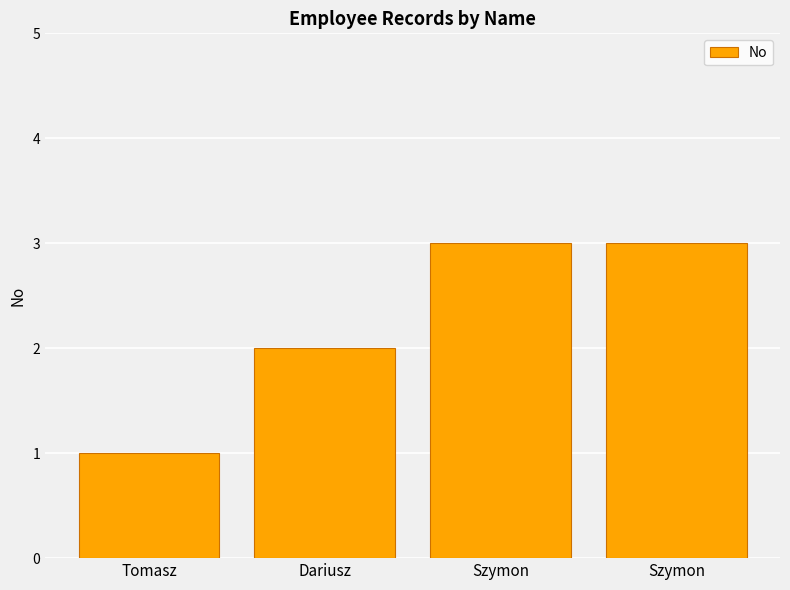

The value at Szymon is 3. True or false?

True